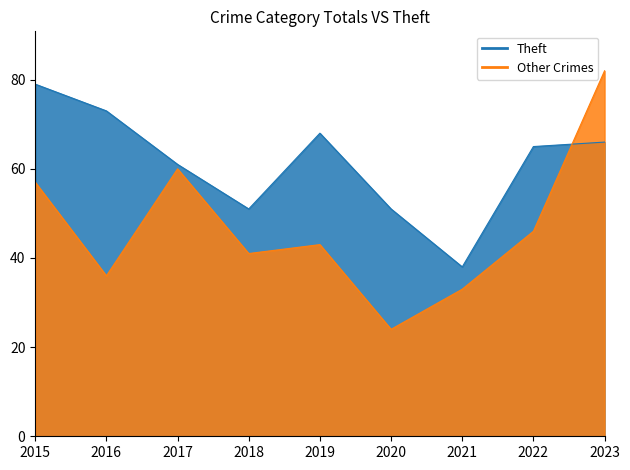

True or false: Aggravated Battery and Theft intersect in this chart.

False